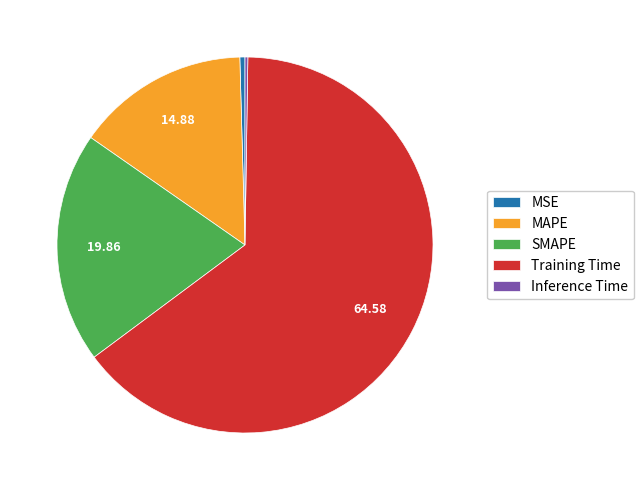

Which category has the biggest portion of the pie?

Training Time